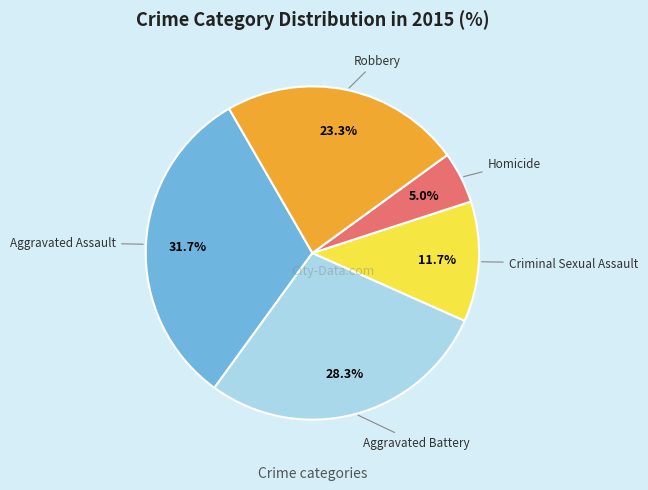

How many segments does this pie chart have?

5